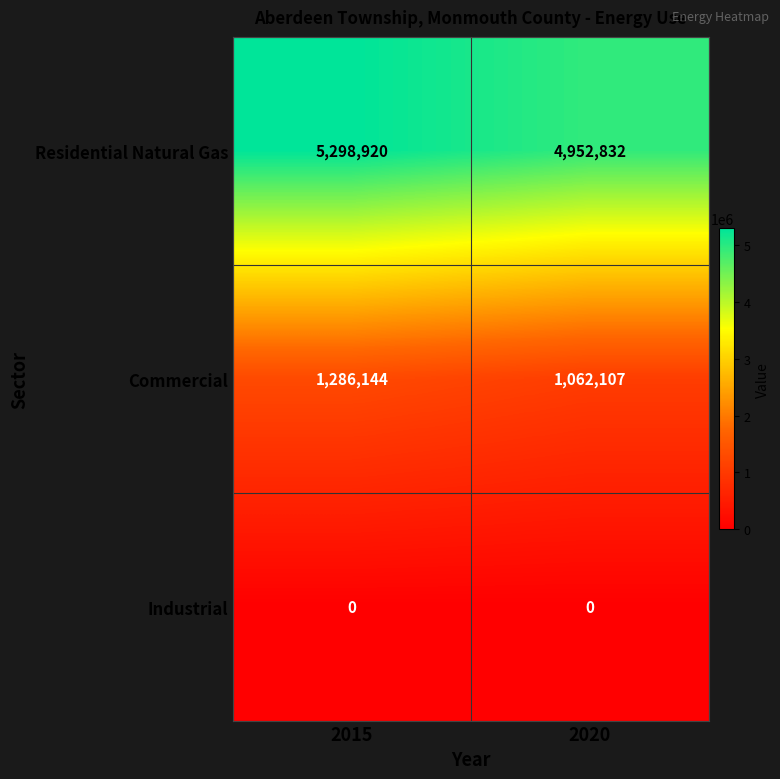

Rank the series at 2015 from lowest to highest value.

Industrial, Commercial, Residential Natural Gas